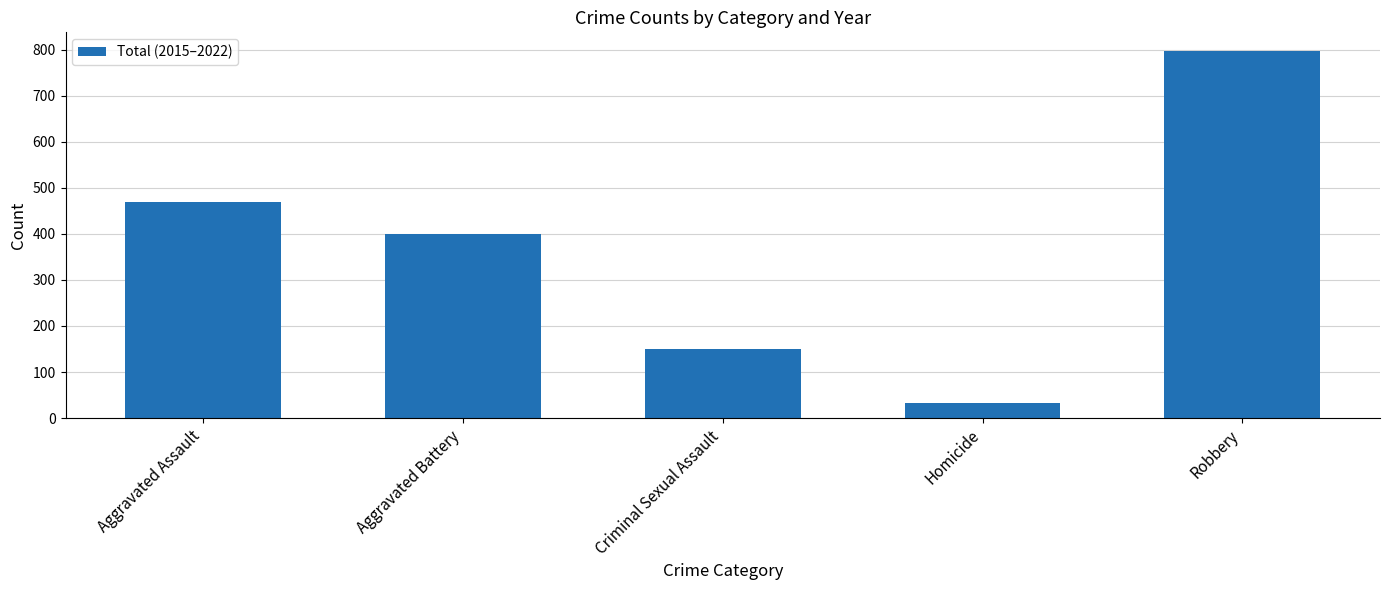

What is the difference between the second highest and minimum values?

438